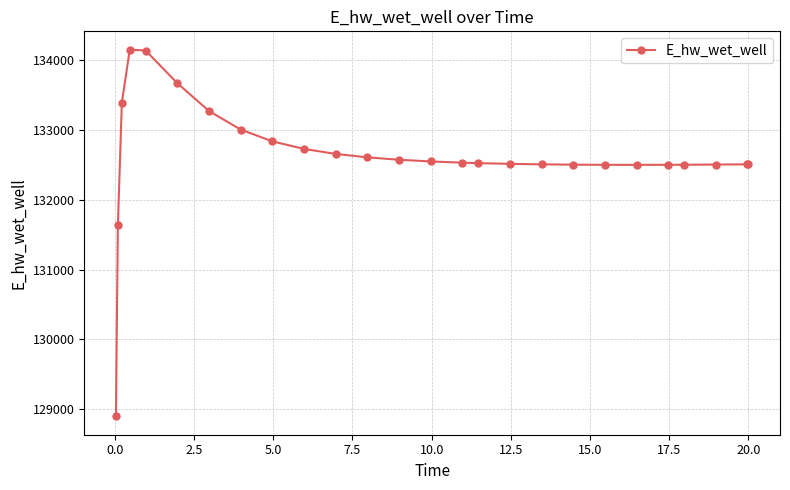

How many data points does each series have?

26